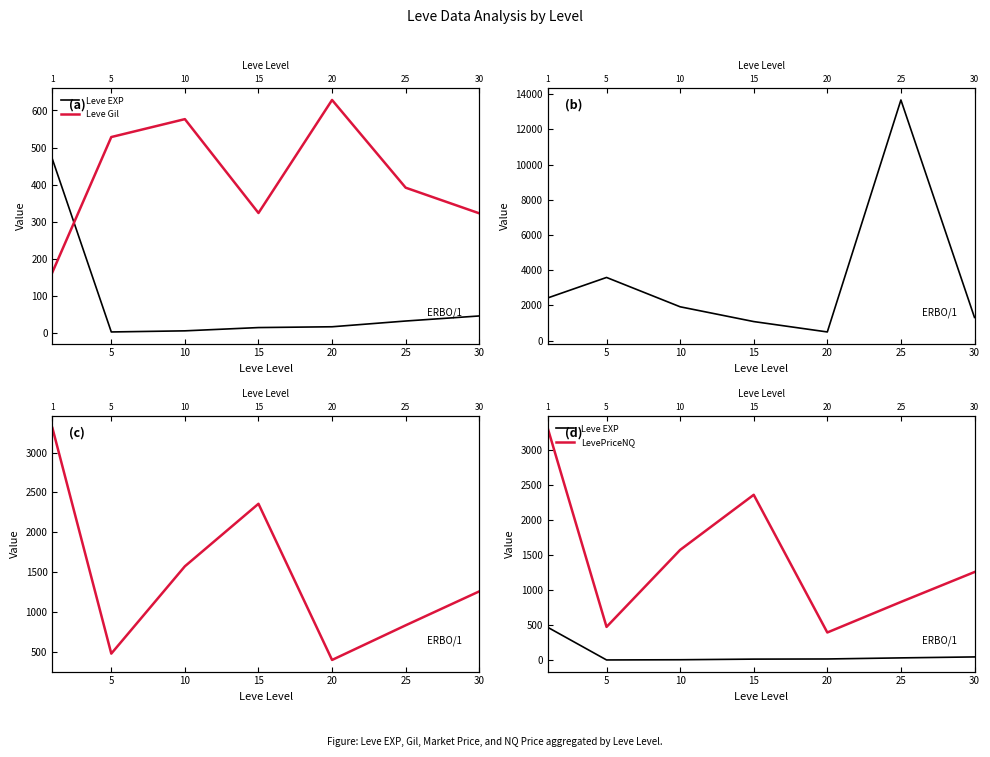

What is the value of the currentAveragePrice point at the 1st from the left?

2425.8